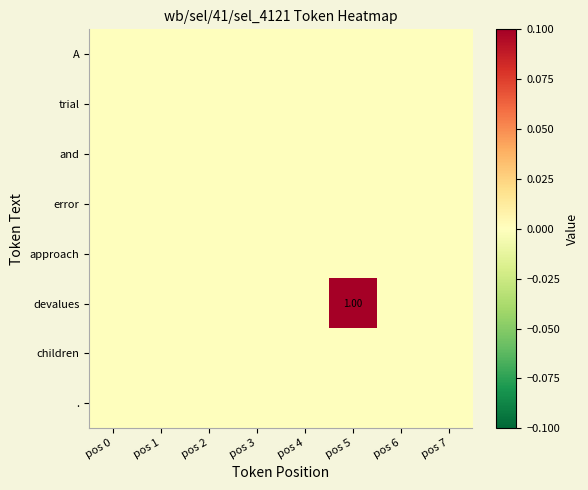

Rank the series at pos 0 from lowest to highest value.

A, trial, and, error, approach, devalues, children, .